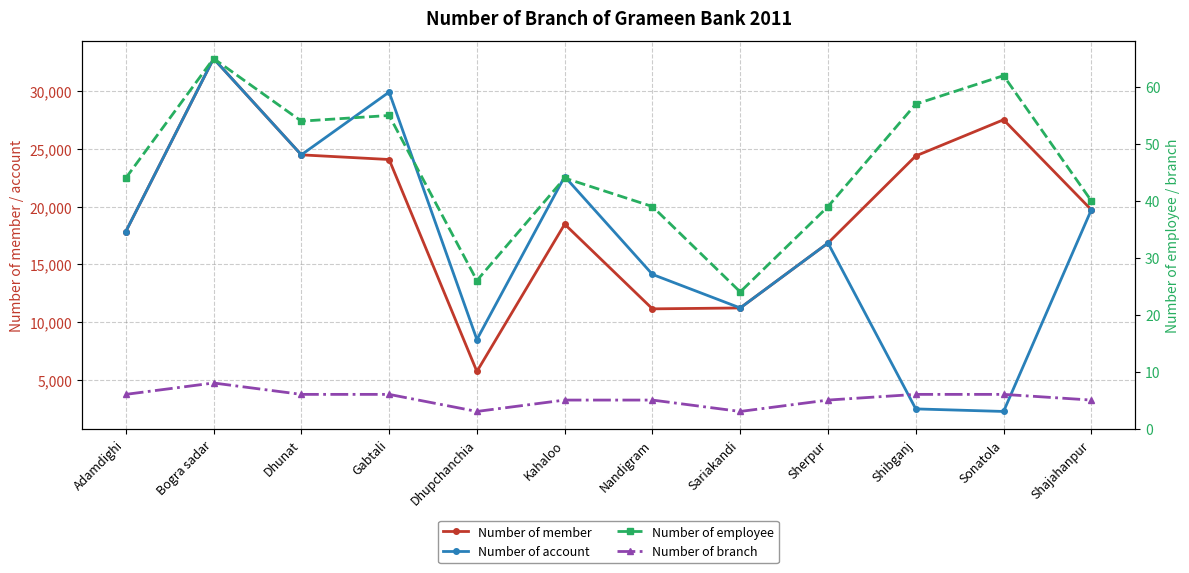

The Number of account series shows 6909 at Sherpur. True or false?

False